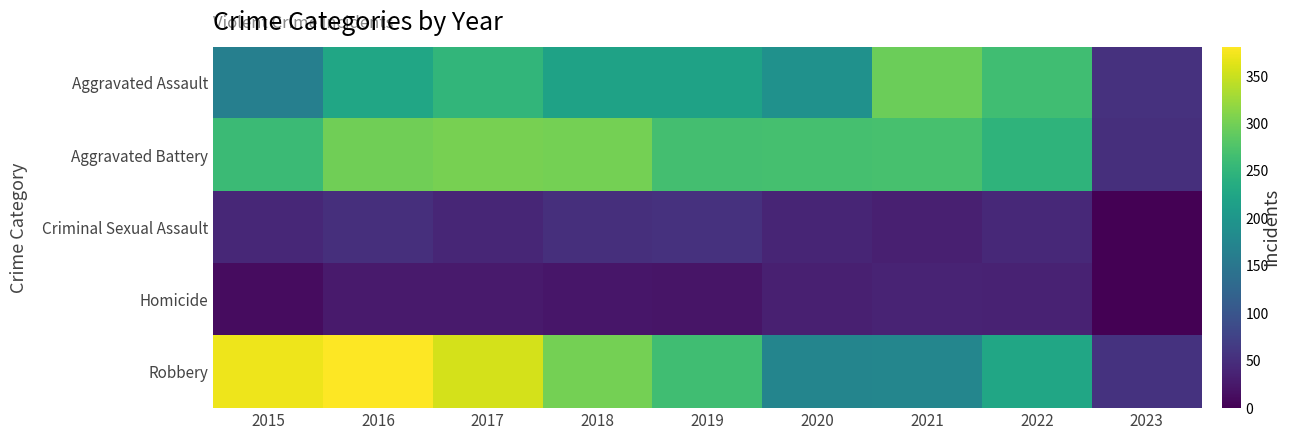

What is the difference between the highest and lowest values at 2017?

329